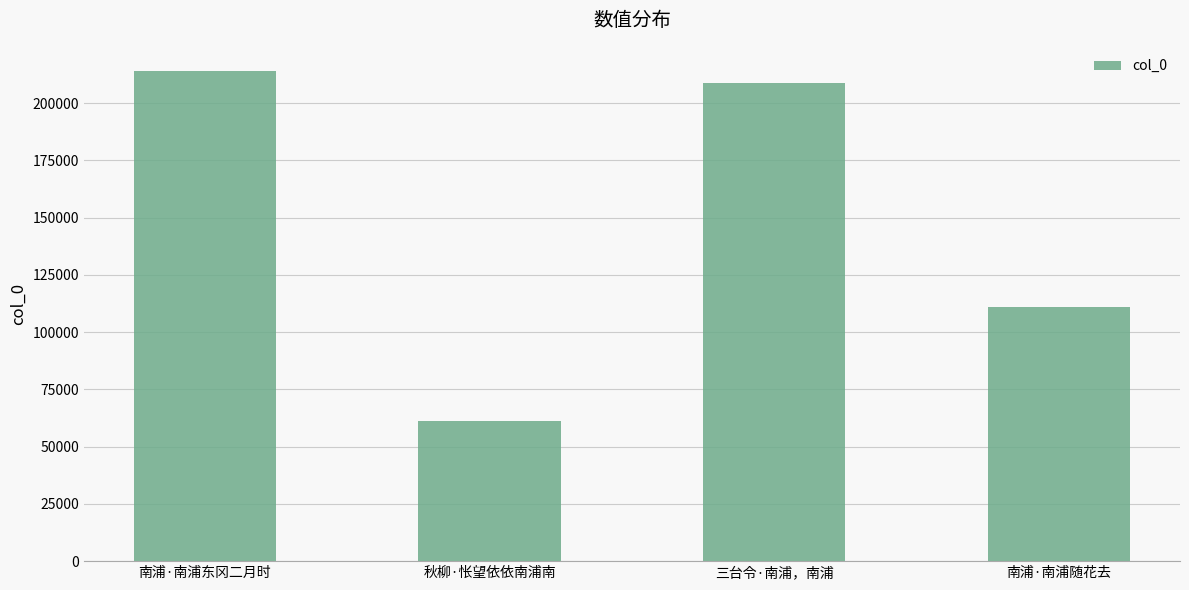

List the labels in order of value, largest first.

南浦·南浦东冈二月时, 三台令·南浦，南浦, 南浦·南浦随花去, 秋柳·怅望依依南浦南